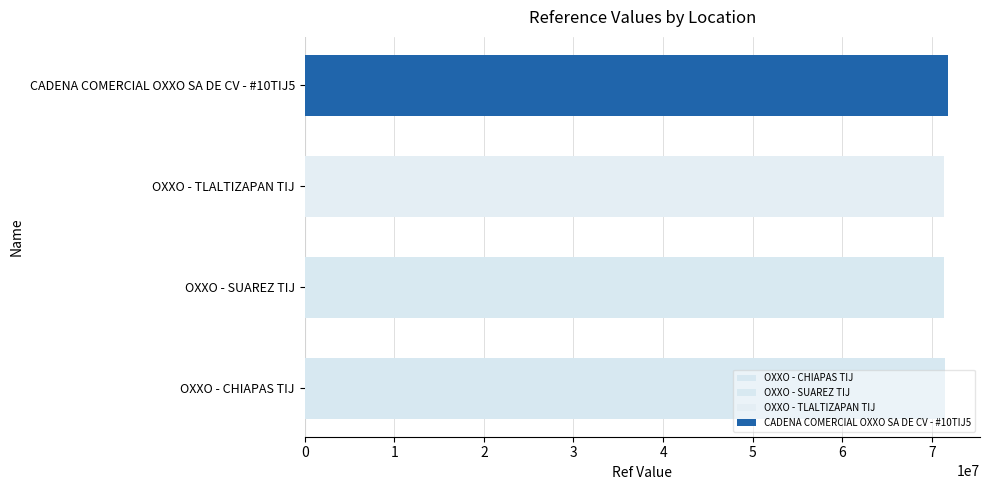

What is the sum of all values?

285934530